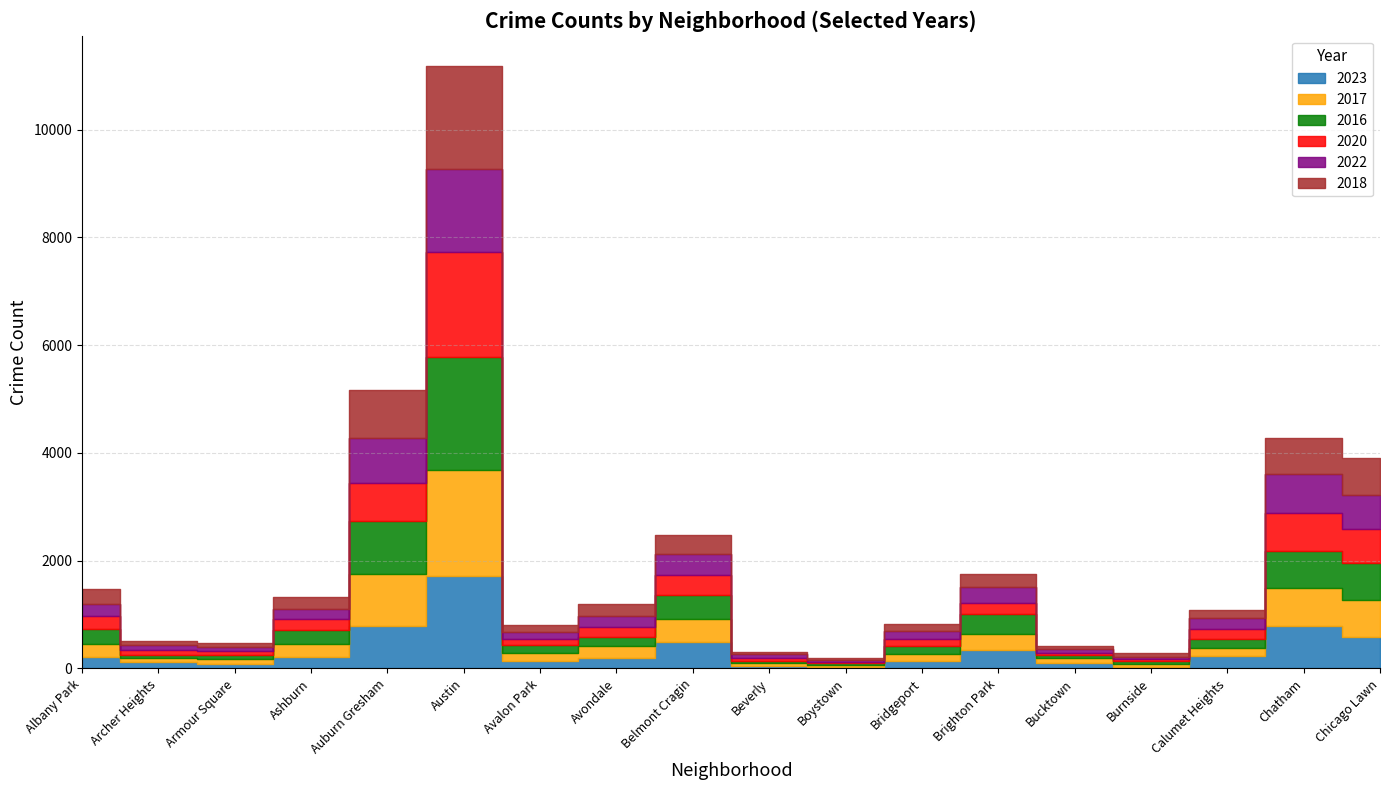

Reading left to right, list all the values displayed in this chart.

2023: Albany Park=215	Archer Heights=124	Armour Square=80	Ashburn=211	Auburn Gresham=780	Austin=1714	Avalon Park=140	Avondale=199	Belmont Cragin=489	Beverly=54	Boystown=33	Bridgeport=146	Brighton Park=338	Bucktown=108	Burnside=35	Calumet Heights=222	Chatham=784	Chicago Lawn=576
2017: Albany Park=235	Archer Heights=69	Armour Square=87	Ashburn=233	Auburn Gresham=978	Austin=1972	Avalon Park=142	Avondale=218	Belmont Cragin=420	Beverly=46	Boystown=33	Bridgeport=128	Brighton Park=308	Bucktown=85	Burnside=50	Calumet Heights=162	Chatham=711	Chicago Lawn=695
2016: Albany Park=282	Archer Heights=65	Armour Square=83	Ashburn=276	Auburn Gresham=983	Austin=2086	Avalon Park=151	Avondale=172	Belmont Cragin=451	Beverly=40	Boystown=39	Bridgeport=147	Brighton Park=363	Bucktown=55	Burnside=49	Calumet Heights=157	Chatham=686	Chicago Lawn=690
2020: Albany Park=246	Archer Heights=78	Armour Square=70	Ashburn=193	Auburn Gresham=708	Austin=1959	Avalon Park=113	Avondale=188	Belmont Cragin=365	Beverly=62	Boystown=14	Bridgeport=124	Brighton Park=203	Bucktown=41	Burnside=47	Calumet Heights=185	Chatham=703	Chicago Lawn=618
2022: Albany Park=216	Archer Heights=101	Armour Square=77	Ashburn=188	Auburn Gresham=823	Austin=1542	Avalon Park=136	Avondale=190	Belmont Cragin=391	Beverly=66	Boystown=37	Bridgeport=143	Brighton Park=299	Bucktown=75	Burnside=40	Calumet Heights=206	Chatham=732	Chicago Lawn=639
2018: Albany Park=281	Archer Heights=69	Armour Square=69	Ashburn=218	Auburn Gresham=898	Austin=1912	Avalon Park=115	Avondale=233	Belmont Cragin=368	Beverly=41	Boystown=34	Bridgeport=129	Brighton Park=240	Bucktown=47	Burnside=60	Calumet Heights=145	Chatham=670	Chicago Lawn=691